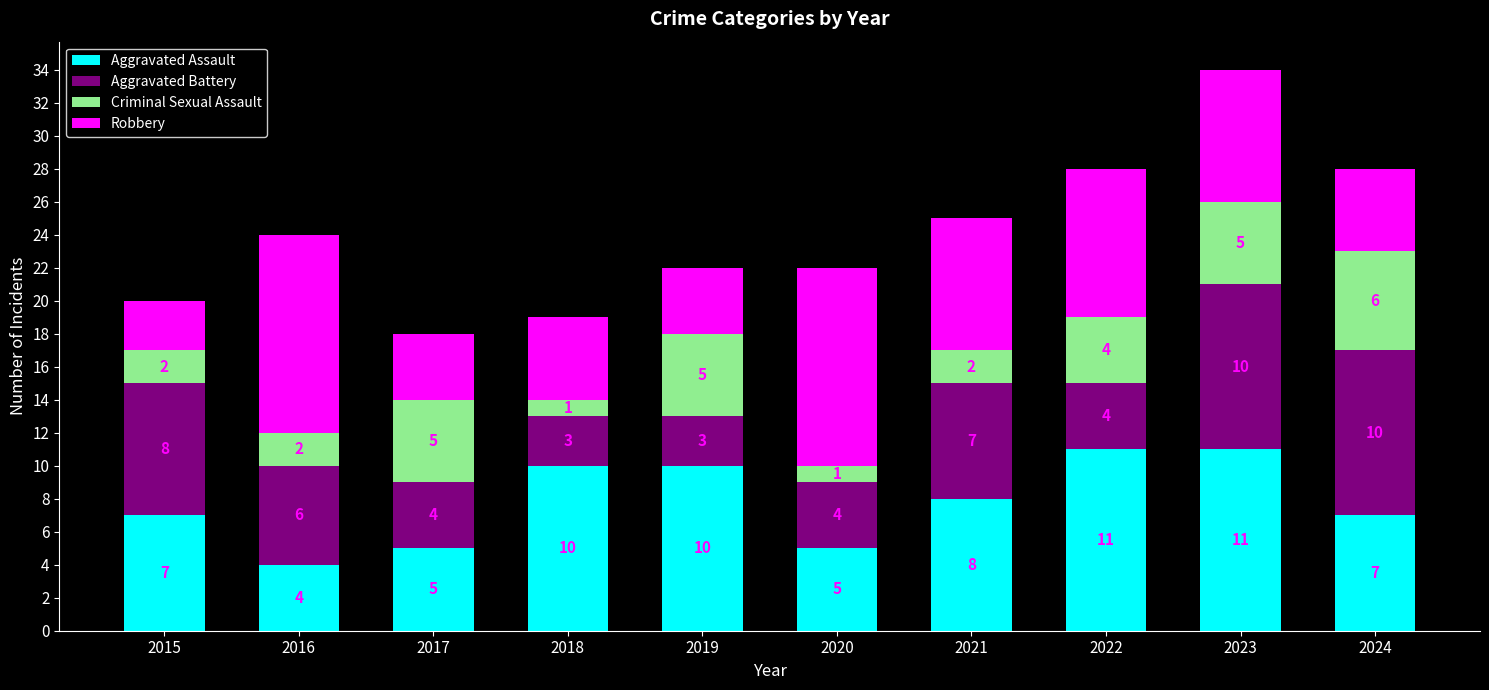

What is the sum of the Aggravated Assault values at 2020 and 2017?

10